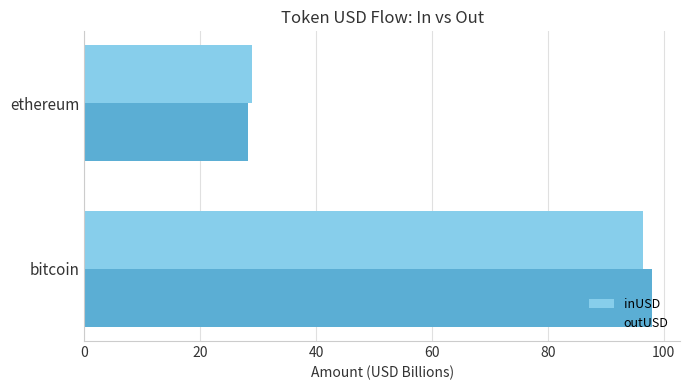

How many series are shown in this chart?

2